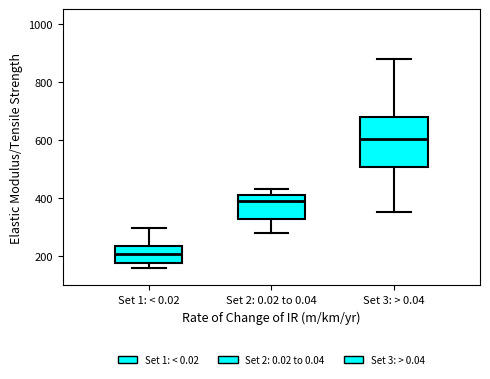

Which box is the tallest, from its lower edge to its upper edge?

Set 3: > 0.04